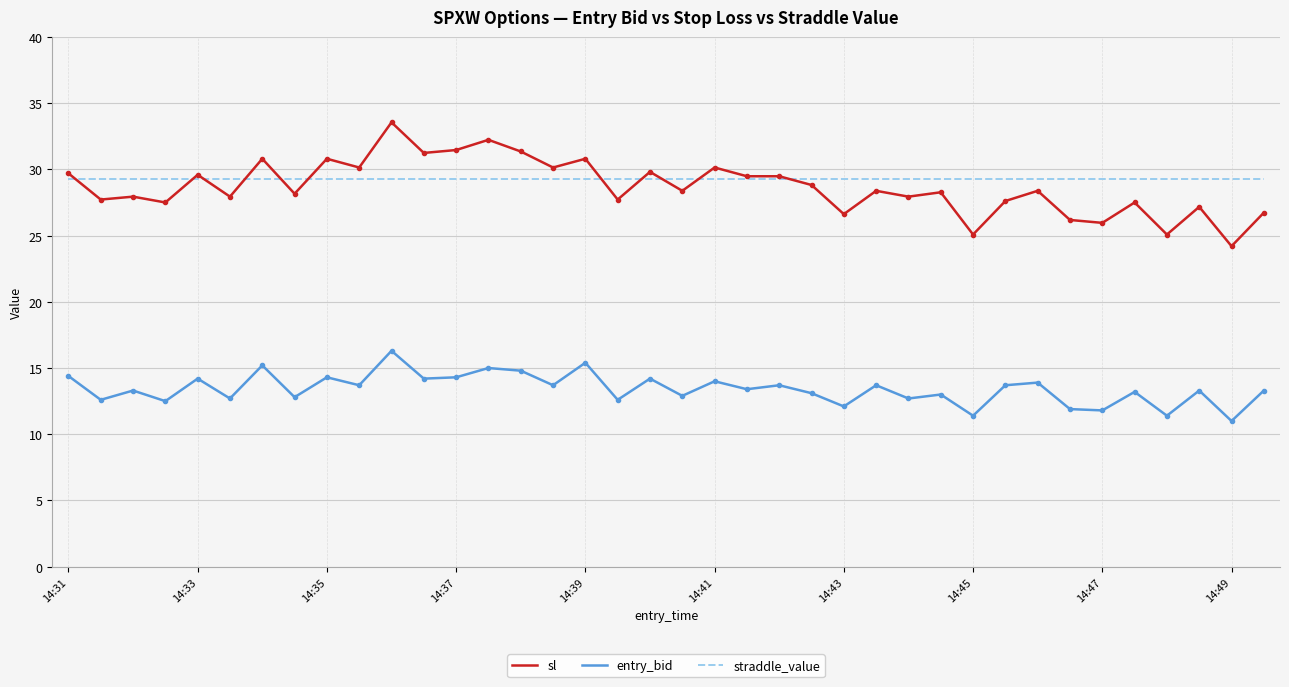

Which series has the largest range (max minus min)?

sl